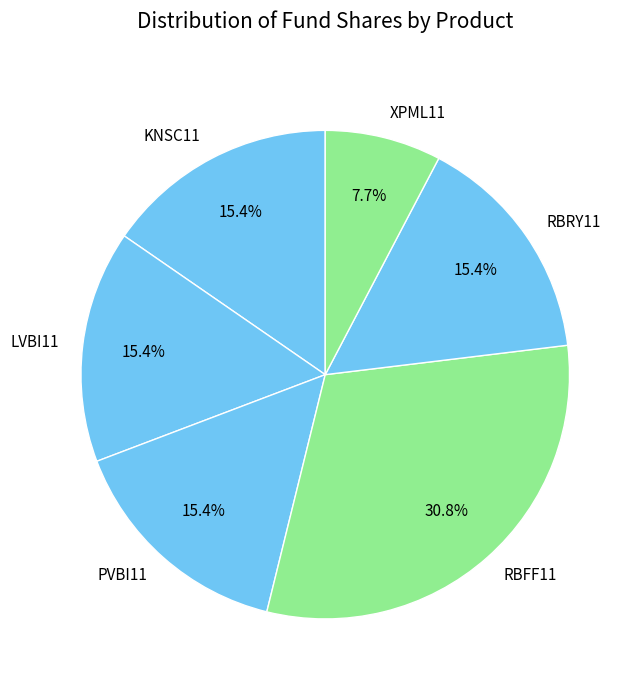

What is the ratio of the value at RBFF11 to the value at XPML11?

4.0